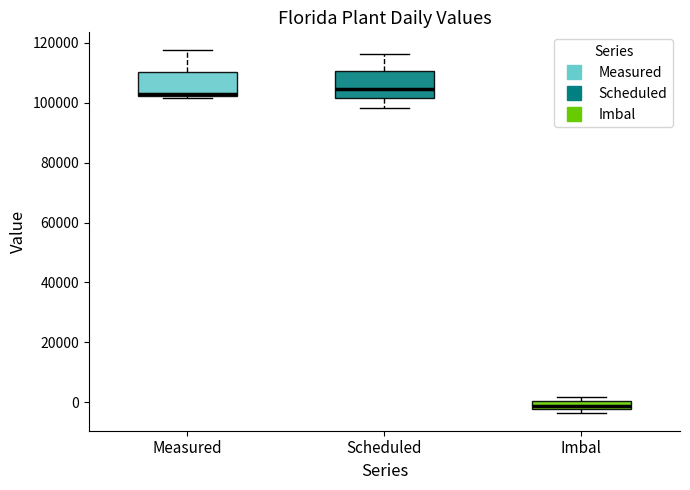

Where does the upper whisker of the box for Scheduled end on the y-axis? The values are not printed on the chart, so give them approximately, as read against the axis.

116000